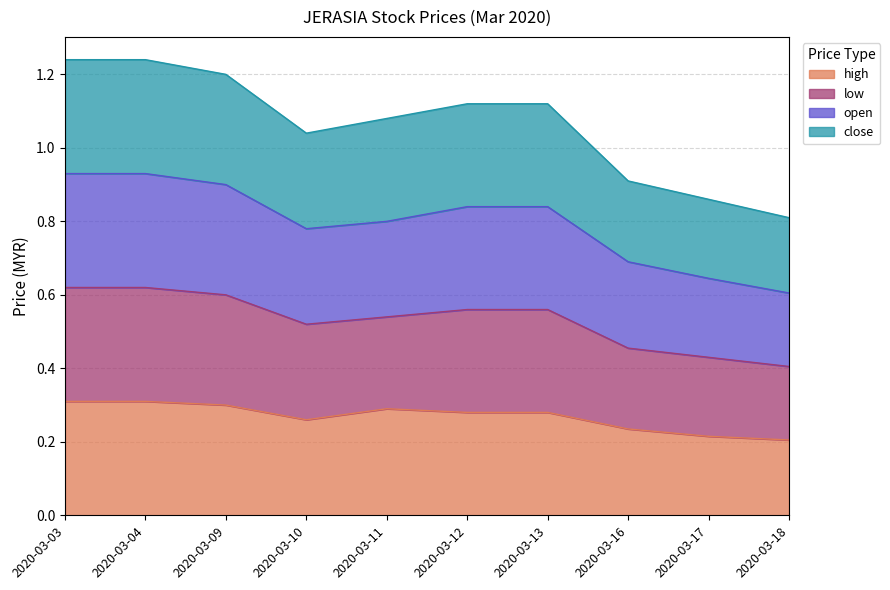

True or false: high and low intersect in this chart.

False